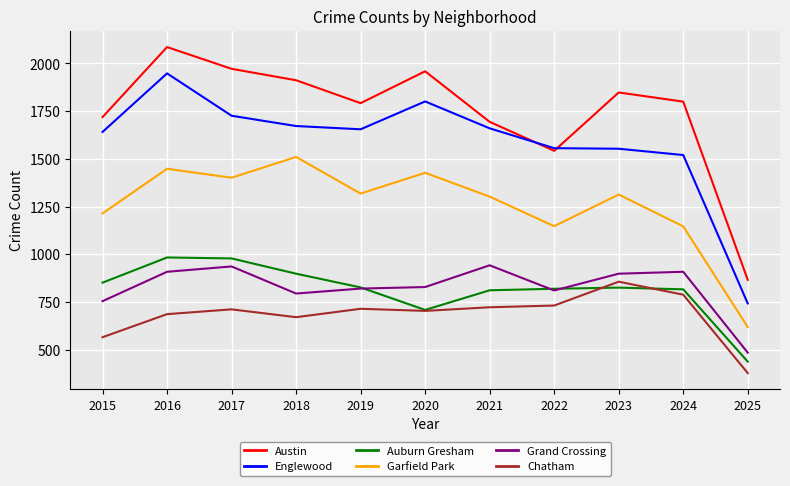

The value of Auburn Gresham at 2025 is 175. True or false?

False